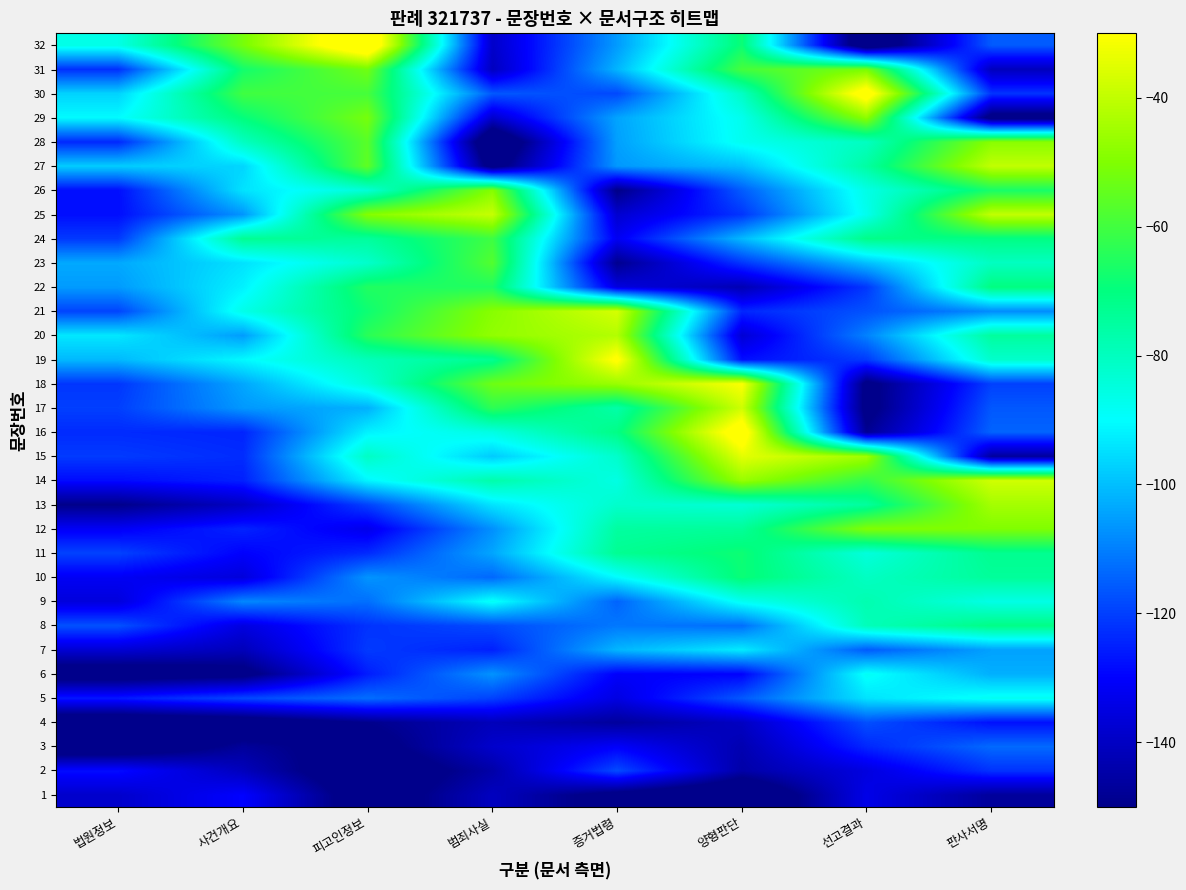

How many data points does each series have?

8